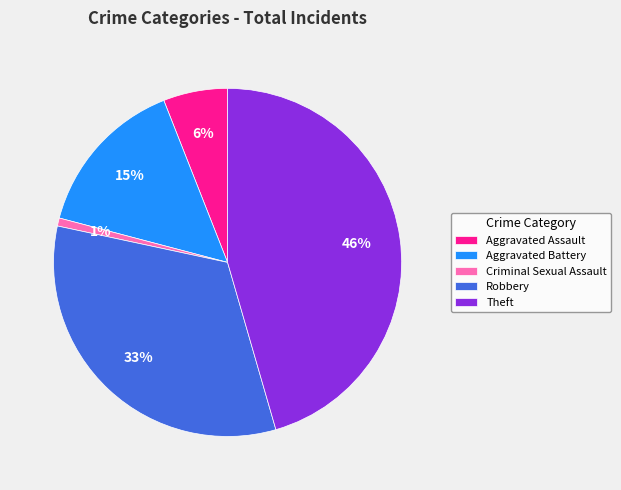

The Aggravated Assault slice represents 16% of the pie. True or false?

False